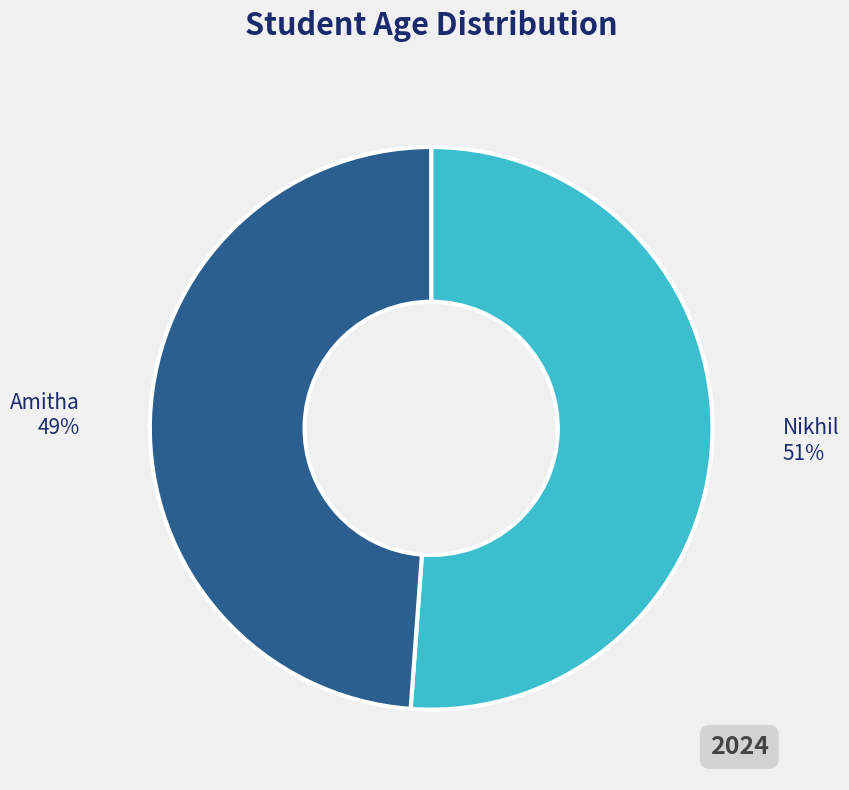

Is Nikhil the majority of the pie?

Yes